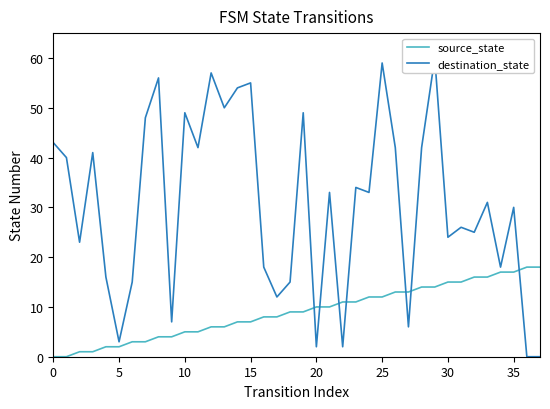

What are all the series names shown in the legend?

source_state, destination_state